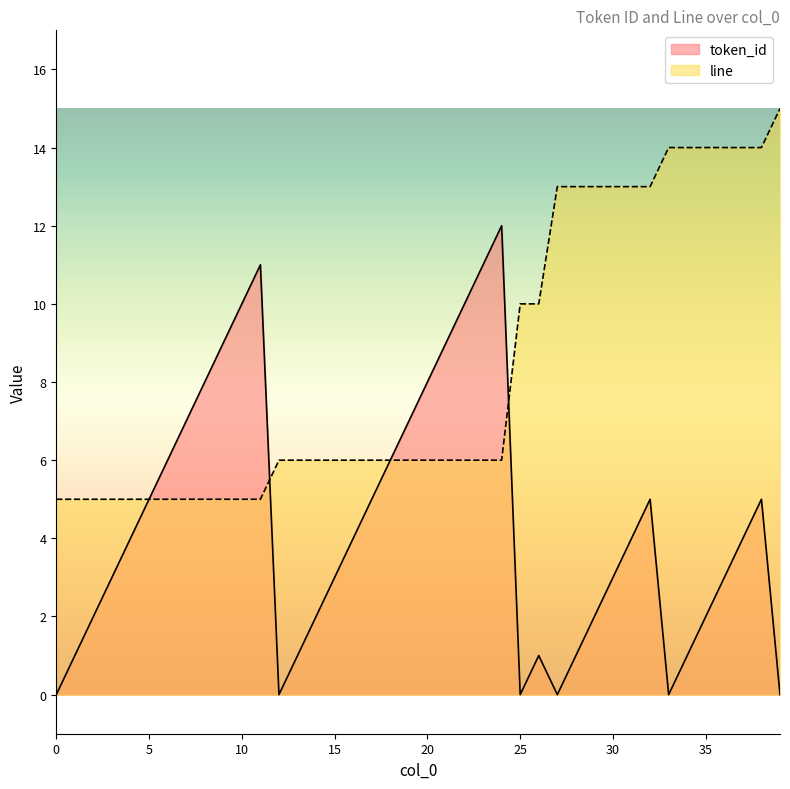

Rank the categories by token_id value from highest to lowest.

24, 11, 23, 10, 22, 9, 21, 8, 20, 7, 19, 6, 18, 5, 17, 32, 38, 4, 16, 31, 37, 3, 15, 30, 36, 2, 14, 29, 35, 1, 13, 26, 28, 34, 0, 12, 25, 27, 33, 39